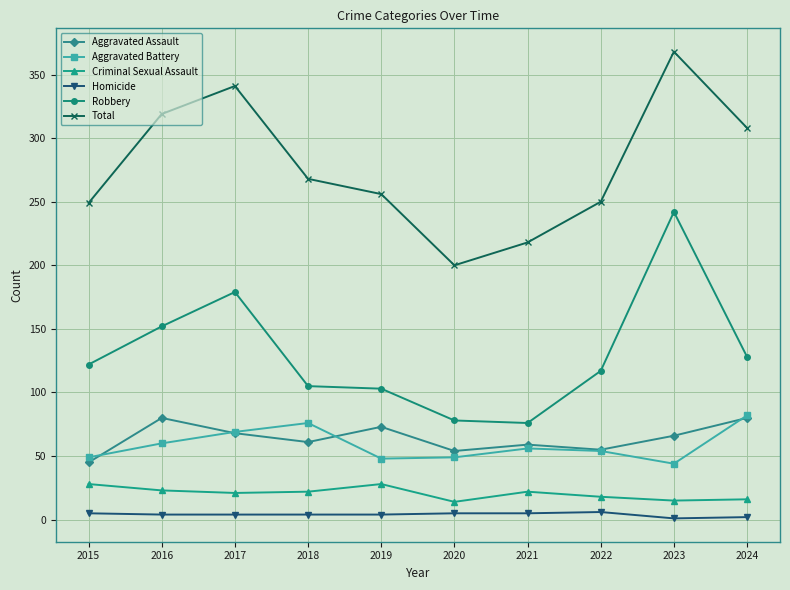

What is the maximum value for Criminal Sexual Assault?

28